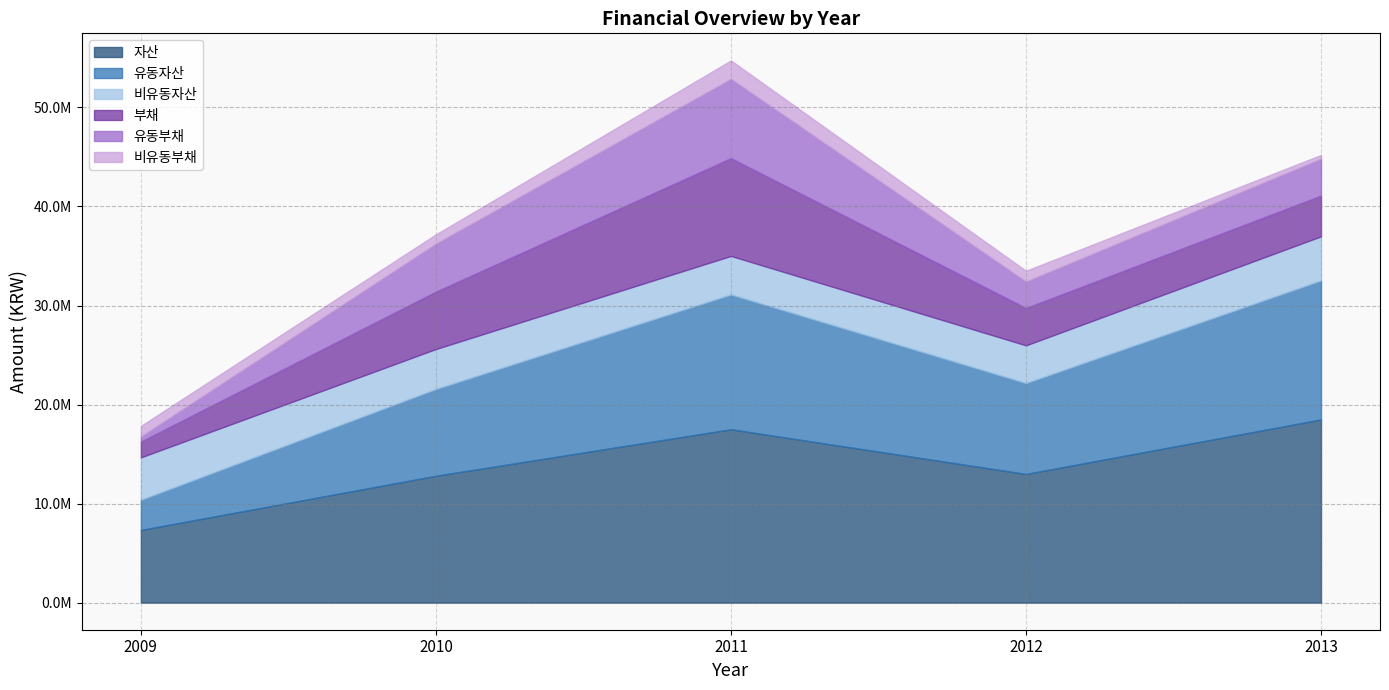

Which series has the largest range (max minus min)?

자산